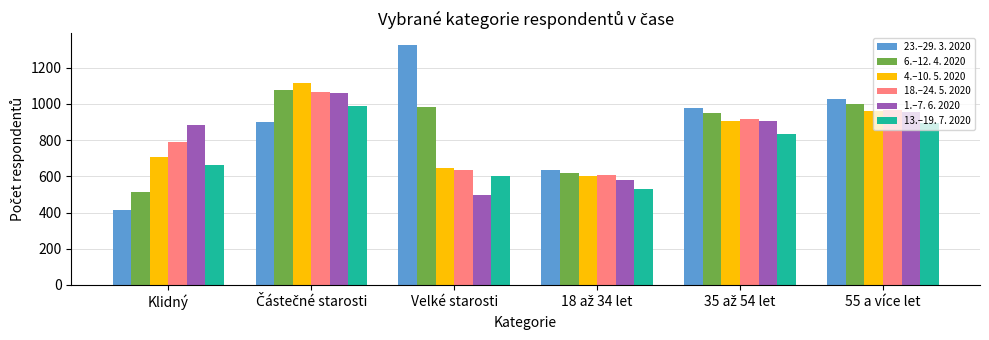

How many bars are there in total?

36